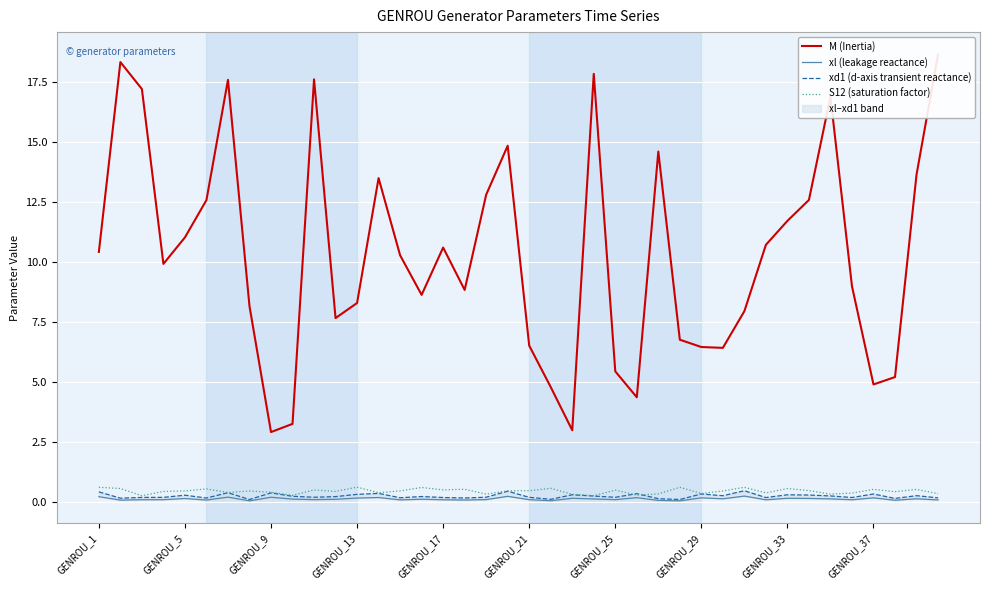

Count the xl (leakage reactance) values in the range 0 to 1.

40